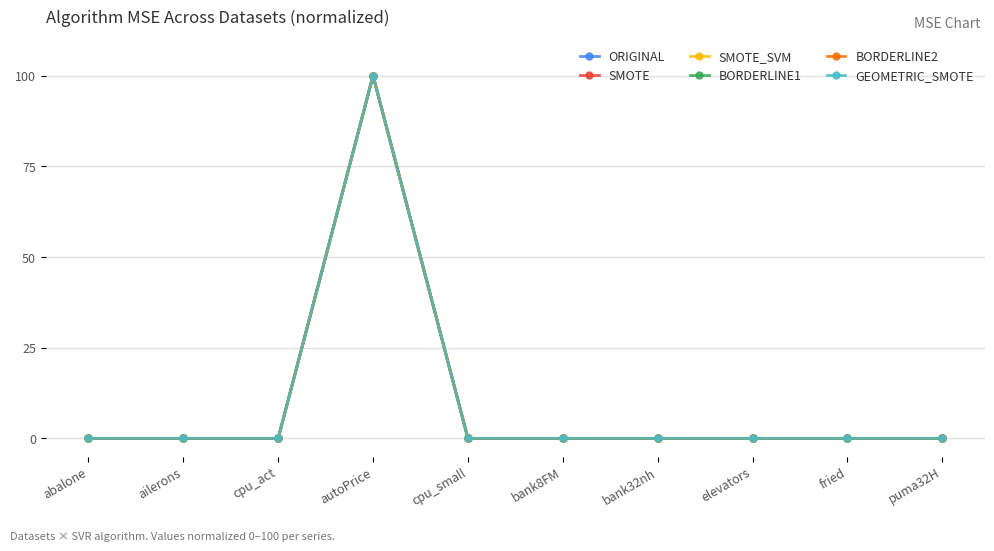

Is it true that ORIGINAL equals 0.0 at bank8FM?

True